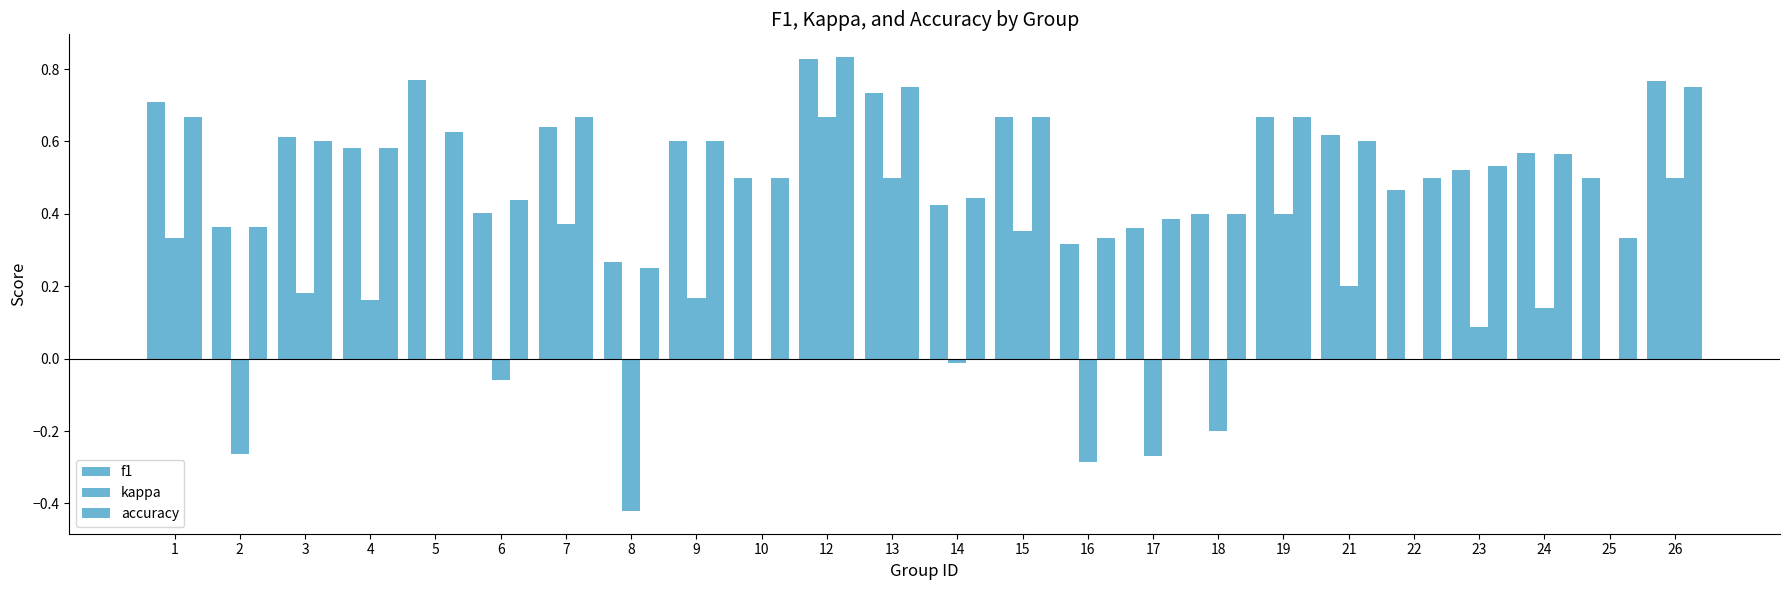

What is the maximum value shown in the chart?

0.8